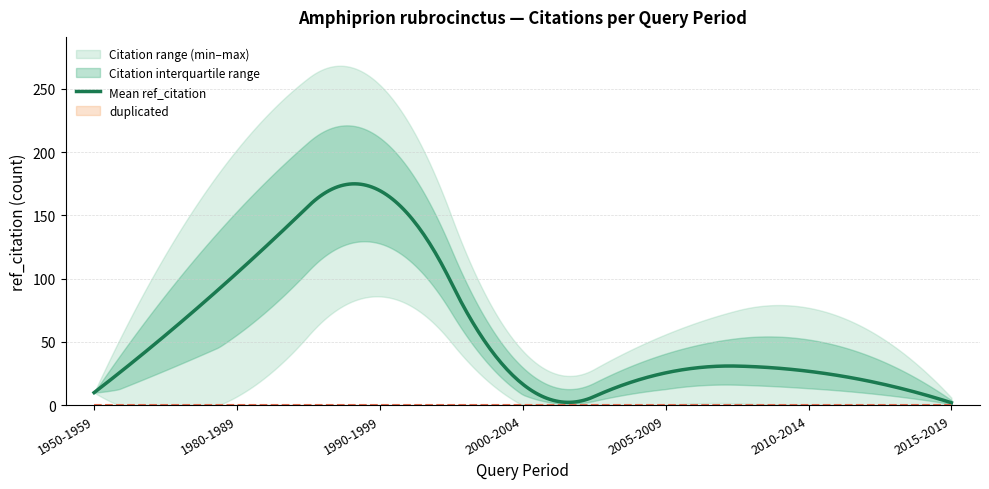

What is the maximum value shown in the chart?

253